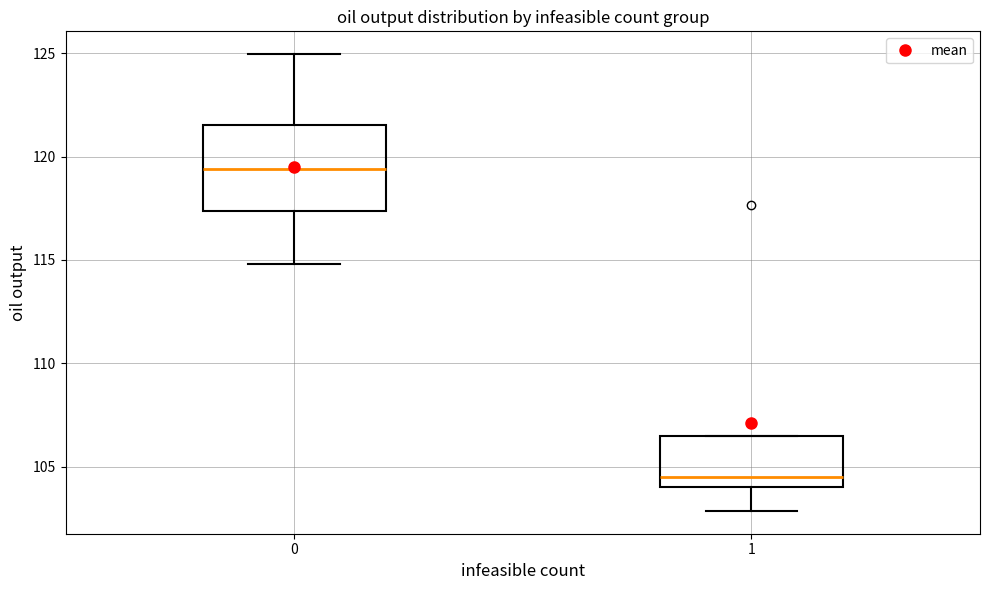

Reading left to right, read every box against the y-axis: the position of its median line, the range the box covers, and the ends of its whiskers. The values are not printed on the chart, so give them approximately, as read against the axis.

0: median 119.5, box 117.5 to 121.5, whiskers 115.0 to 125.0
1: median 104.5, box 104.0 to 106.5, whiskers 103.0 to 106.5